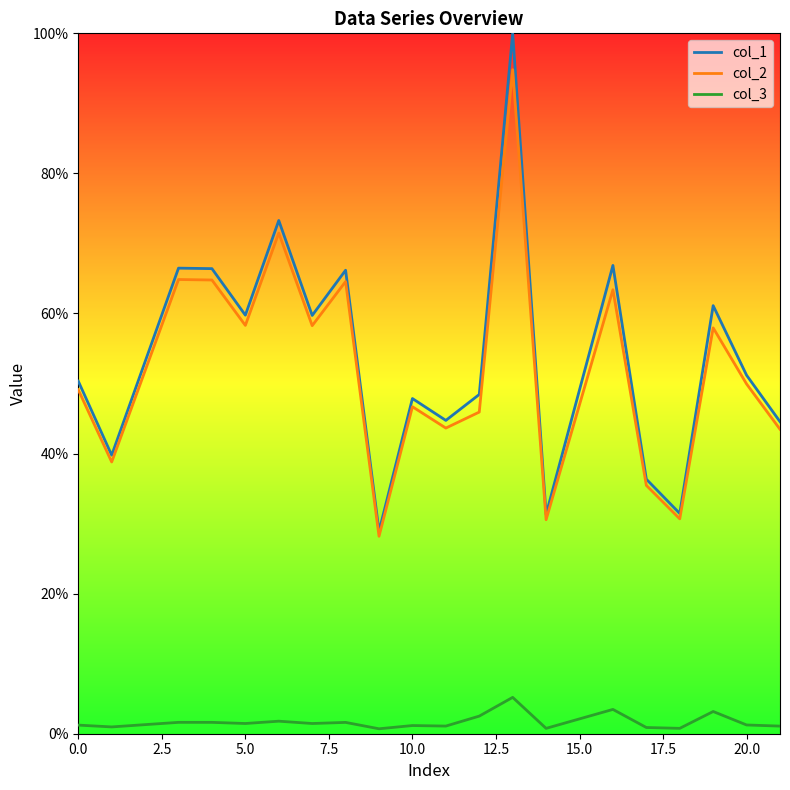

True or false: col_2 has more than 1 interior local peaks.

True